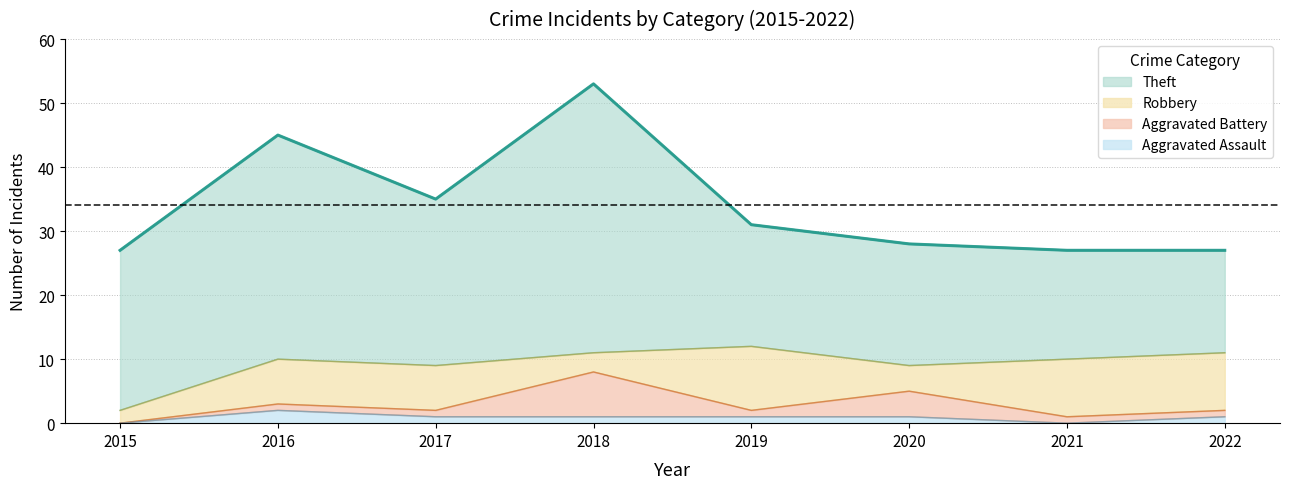

List the series in order of their peak value, highest first.

Theft, Robbery, Aggravated Battery, Aggravated Assault